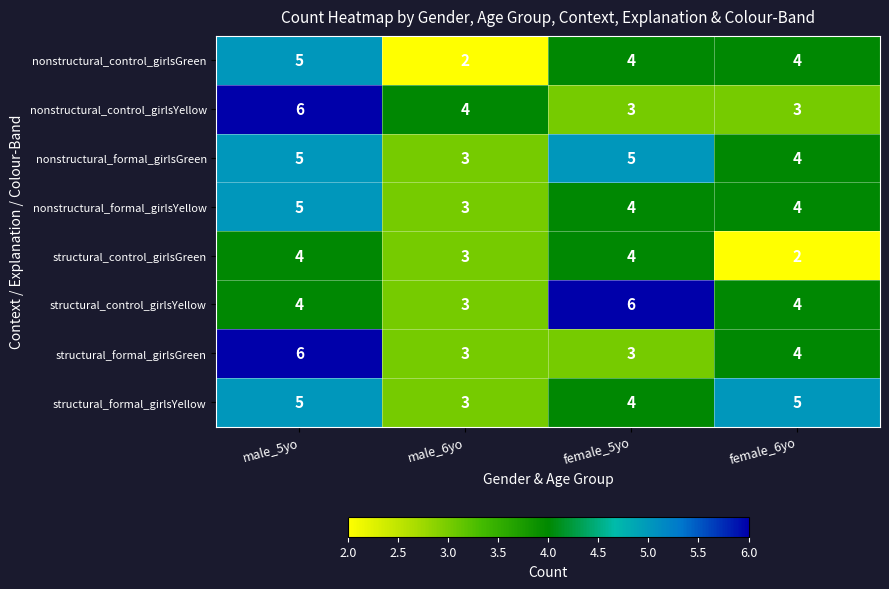

What is the average value of the structural_control_girlsYellow series?

4